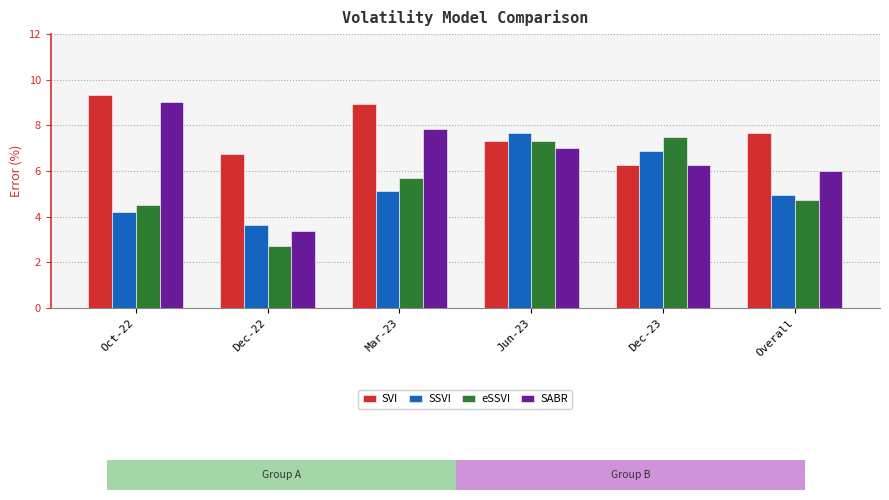

The eSSVI series shows 4.5 at Oct-22. True or false?

True